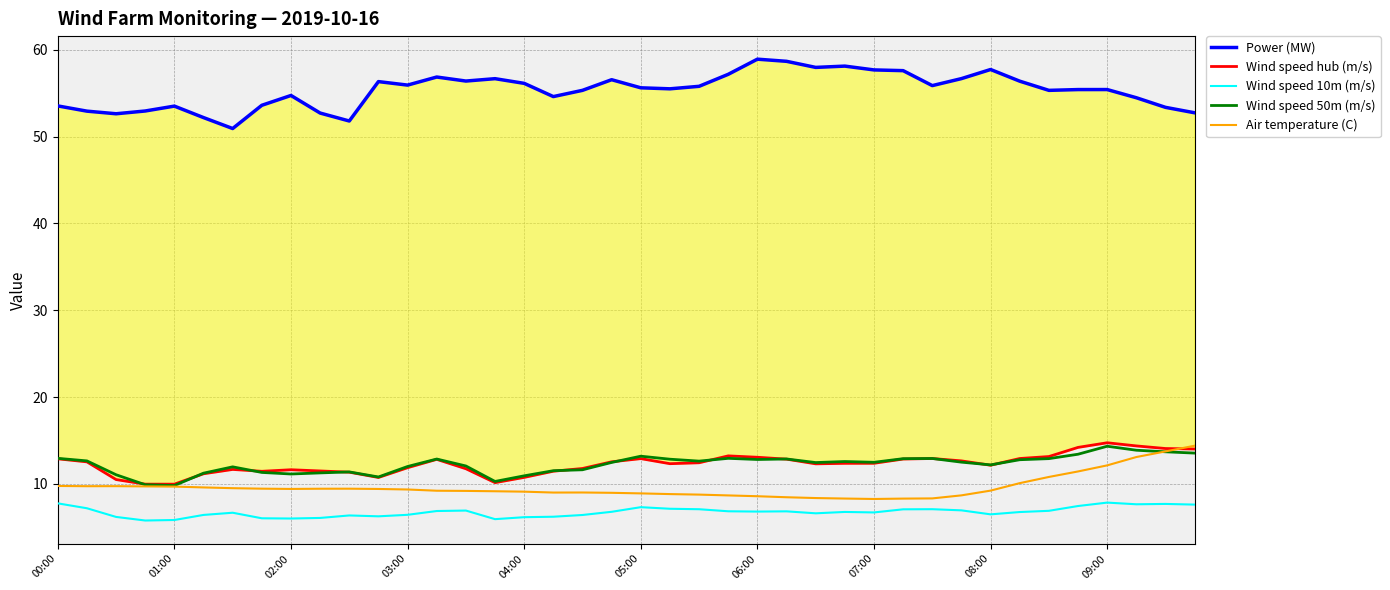

Rank the series by their maximum value, from highest to lowest.

Power (MW), Wind speed hub (m/s), Air temperature (C), Wind speed 50m (m/s), Wind speed 10m (m/s)